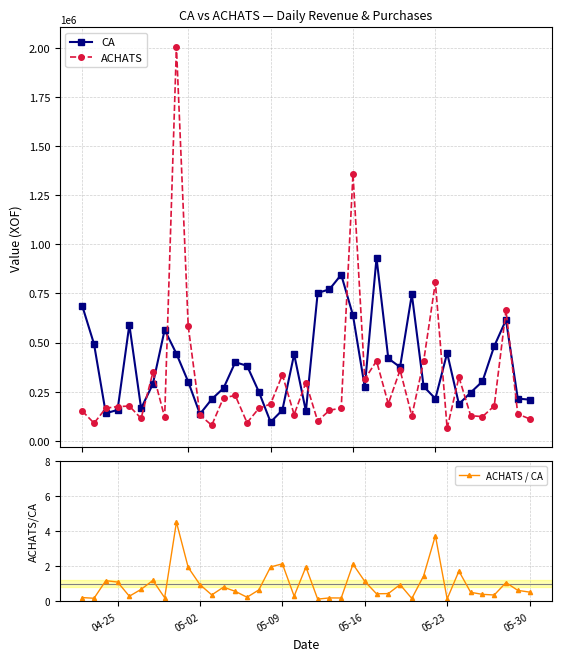

Reading left to right, list all the values displayed in this chart.

CA: 686500.0	492200.0	139500.0	157000.0	590500.0	164500.0	289500.0	564600.0	443000.0	300500.0	136000.0	211500.0	267500.0	399800.0	381600.0	249500.0	95000.0	156000.0	440500.0	150400.0	752500.0	771000.0	845500.0	638500.0	273000.0	931000.0	419000.0	375000.0	745250.0	276500.0	214150.0	446500.0	186600.0	245500.0	302000.0	481500.0	615250.0	214500.0	209250.0
ACHATS: 151210.0	89405.0	165500.0	174000.0	176325.0	113700.0	347750.0	119000.0	2007660.0	584400.0	130500.0	78650.0	218750.0	230300.0	91500.0	164500.0	187150.0	335327.4	133200.0	296300.0	100150.0	154750.0	166750.0	1359175.0	313250.0	406525.0	187950.0	360050.0	125900.0	403772.3	805850.0	63000.0	323850.0	127600.0	122650.0	176750.0	663600.0	135800.0	111450.0
ACHATS / CA: 0.2	0.2	1.2	1.1	0.3	0.7	1.2	0.2	4.5	1.9	1.0	0.4	0.8	0.6	0.2	0.7	2.0	2.1	0.3	2.0	0.1	0.2	0.2	2.1	1.1	0.4	0.4	1.0	0.2	1.5	3.8	0.1	1.7	0.5	0.4	0.4	1.1	0.6	0.5